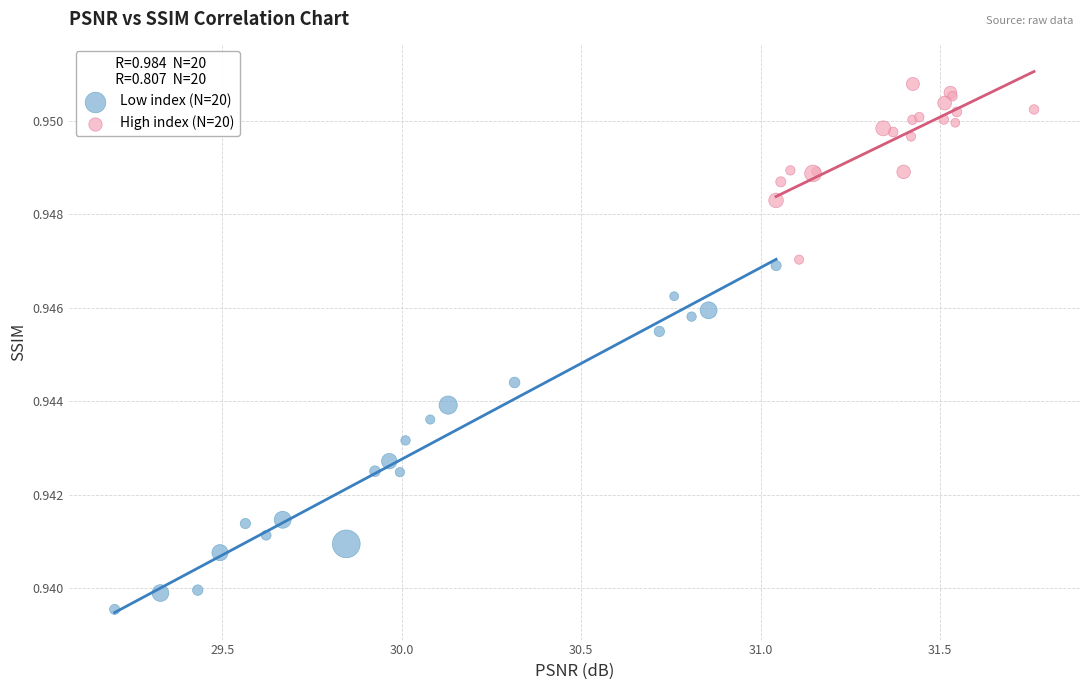

Which series contains the lowest Y value?

Low index (N=20)